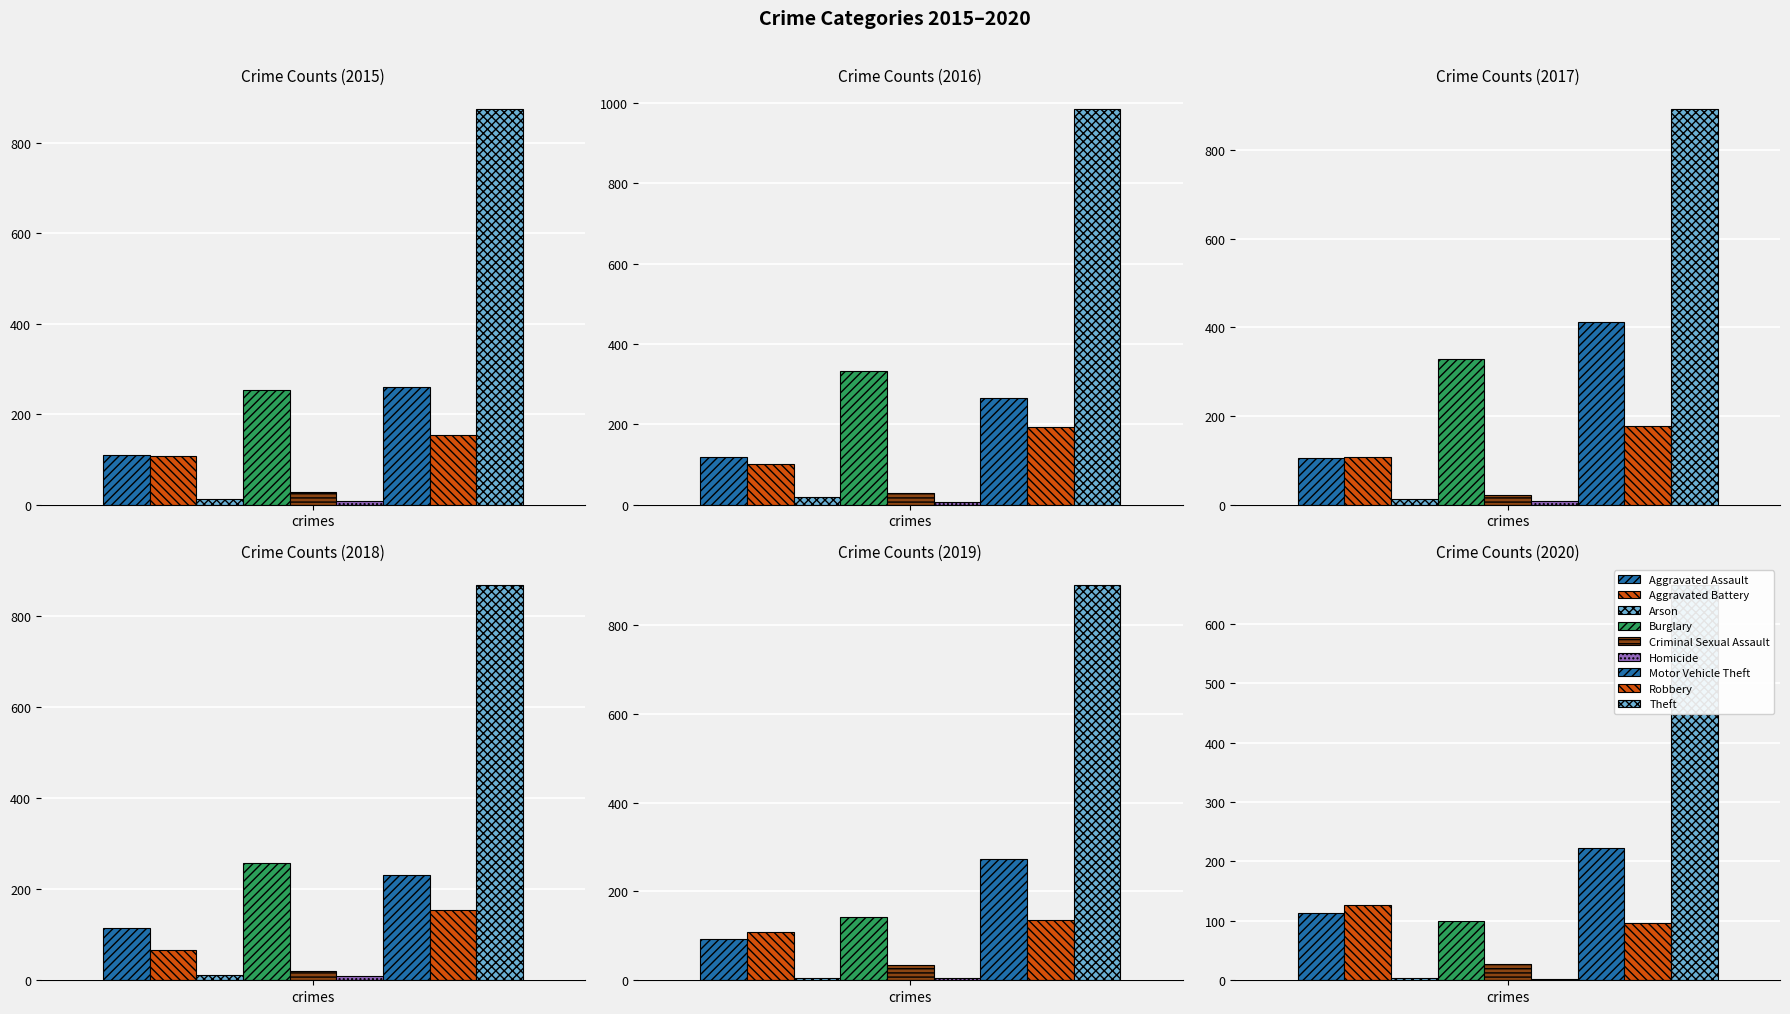

What is the average value of the 2017 series?

230